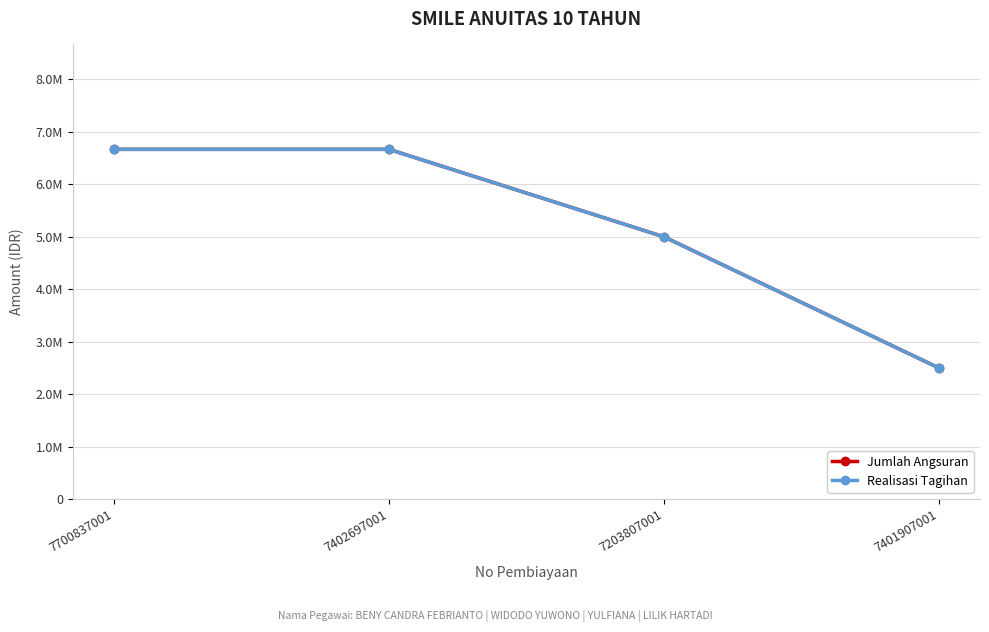

Reading left to right, what are all the values shown in this chart?

Jumlah Angsuran: 6667000	6667000	5000000	2500000
Realisasi Tagihan: 6667000	6667000	5000000	2500000